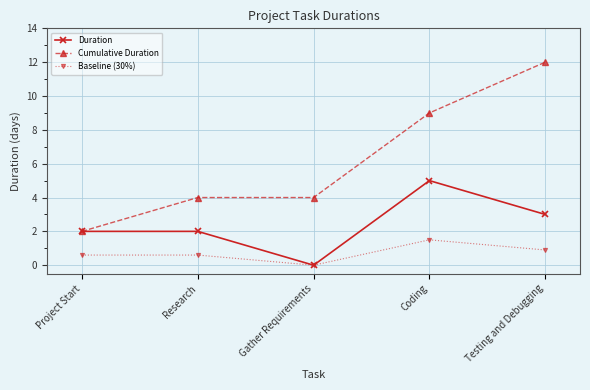

What is the difference between the Cumulative Duration values at Coding and Project Start?

7.0